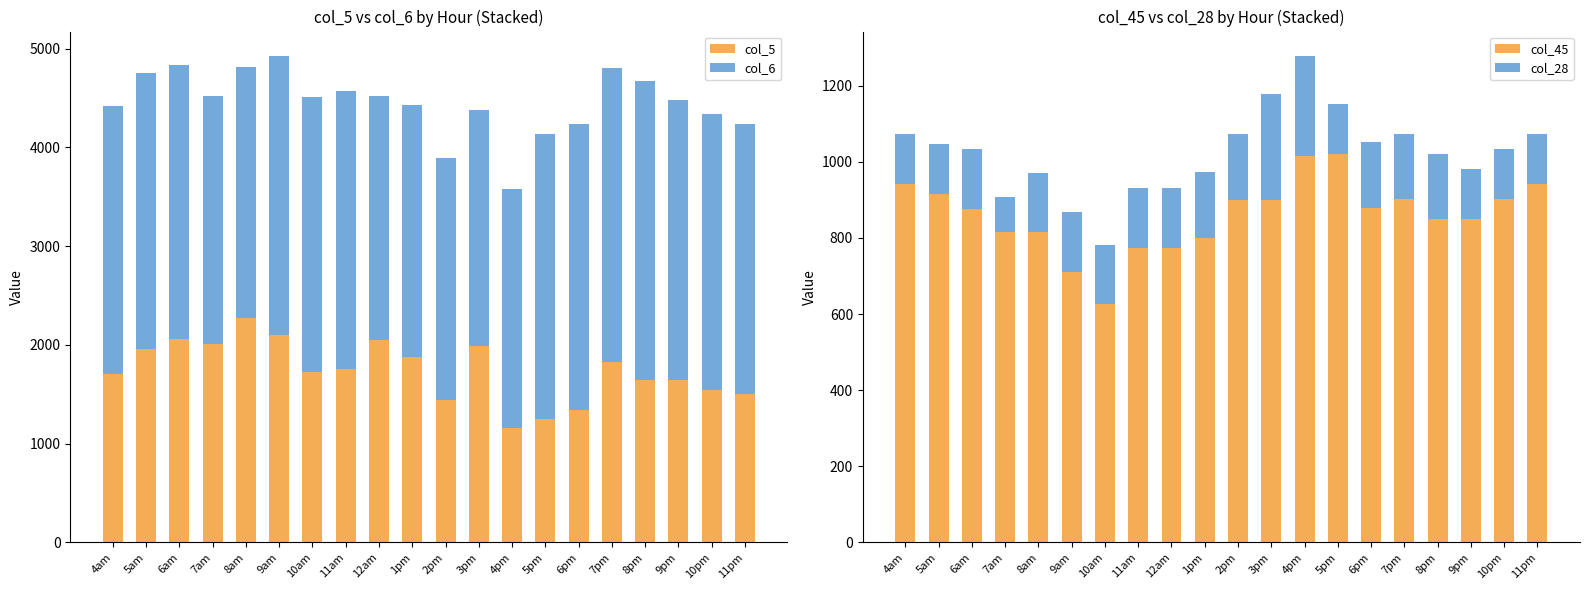

Reading left to right, what are all the values shown in this chart?

col_5: 4am=1702.5	5am=1955.0	6am=2057.2	7am=2004.9	8am=2276.6	9am=2100.9	10am=1726.5	11am=1756.5	12am=2046.5	1pm=1877.0	2pm=1440.6	3pm=1990.8	4pm=1163.0	5pm=1247.8	6pm=1336.4	7pm=1832.4	8pm=1642.7	9pm=1642.7	10pm=1542.8	11pm=1502.8
col_6: 4am=2718.7	5am=2799.4	6am=2780.9	7am=2511.3	8am=2535.0	9am=2826.7	10am=2779.6	11am=2815.8	12am=2477.4	1pm=2548.5	2pm=2455.9	3pm=2383.9	4pm=2417.0	5pm=2885.7	6pm=2902.5	7pm=2972.4	8pm=3033.4	9pm=2833.3	10pm=2792.7	11pm=2731.7
col_45: 4am=942.1	5am=916.8	6am=876.8	7am=814.8	8am=814.8	9am=711.1	10am=625.6	11am=774.8	12am=774.8	1pm=800.1	2pm=899.9	3pm=899.9	4pm=1015.3	5pm=1021.4	6pm=879.9	7pm=902.1	8pm=850.2	9pm=850.2	10pm=902.1	11pm=942.1
col_28: 4am=130.9	5am=130.9	6am=157.2	7am=92.1	8am=157.2	9am=157.2	10am=157.2	11am=157.2	12am=157.2	1pm=172.2	2pm=172.2	3pm=278.1	4pm=263.3	5pm=130.9	6pm=171.3	7pm=171.3	8pm=171.3	9pm=130.9	10pm=130.9	11pm=130.9